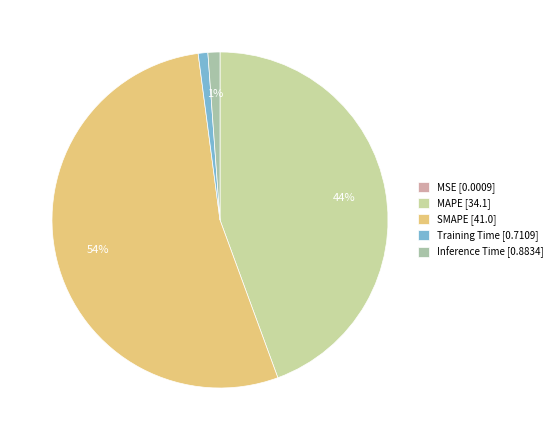

To the nearest percent, what is the combined percentage of Training Time and Inference Time?

2%